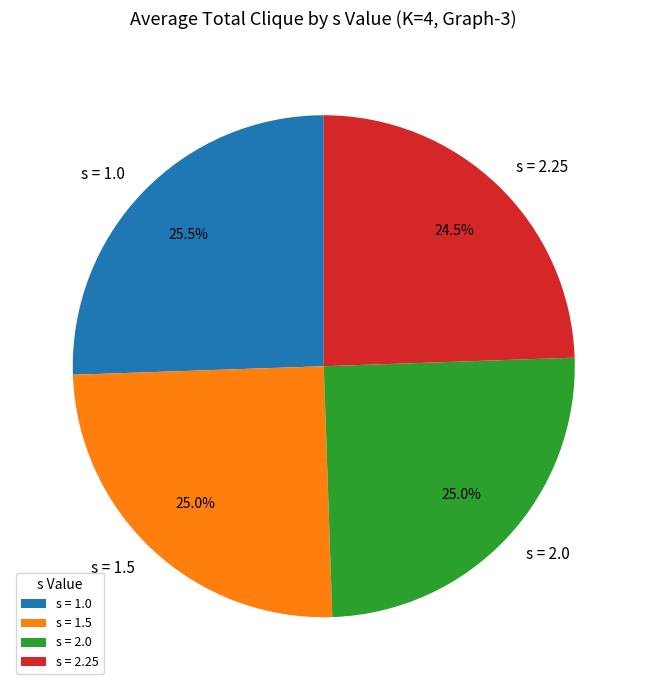

True or false: s = 1.5 accounts for 38% of the total.

False